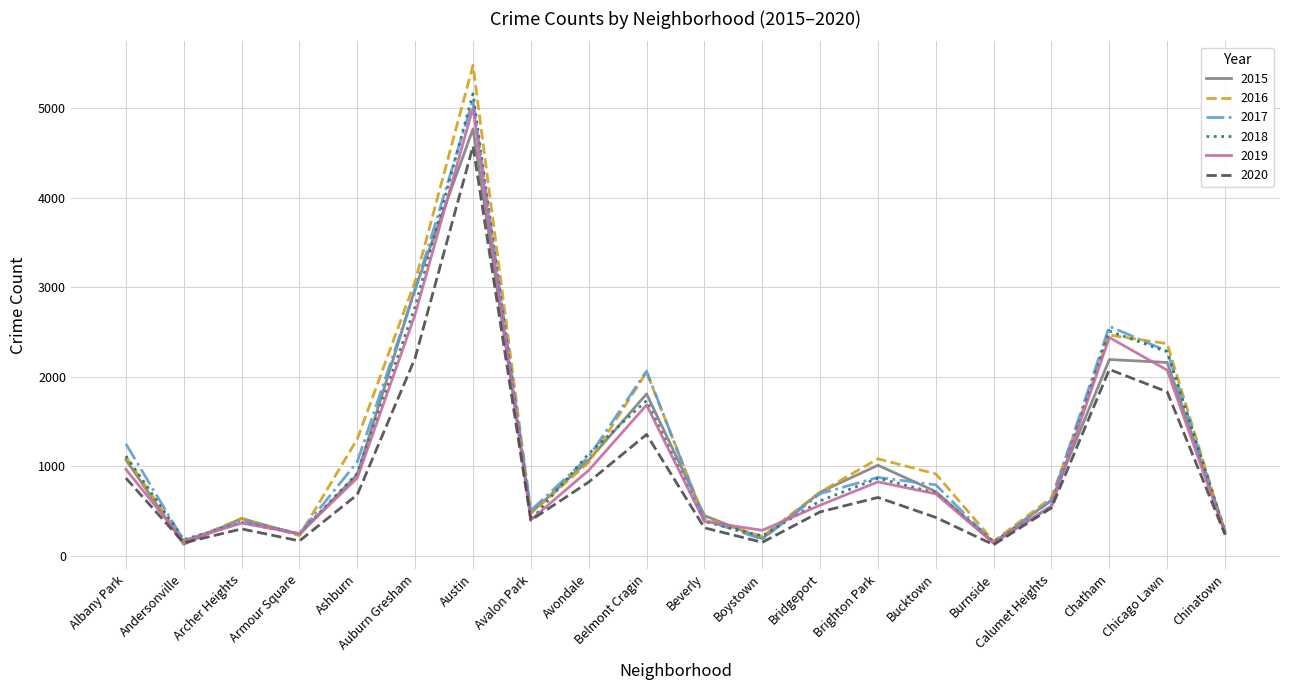

At which category is the sum across all series the highest?

Austin